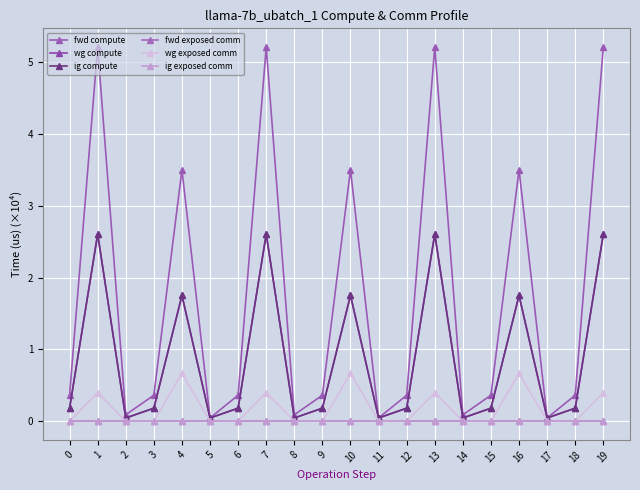

True or false: wg compute has a value of 2.7 at 4.

False